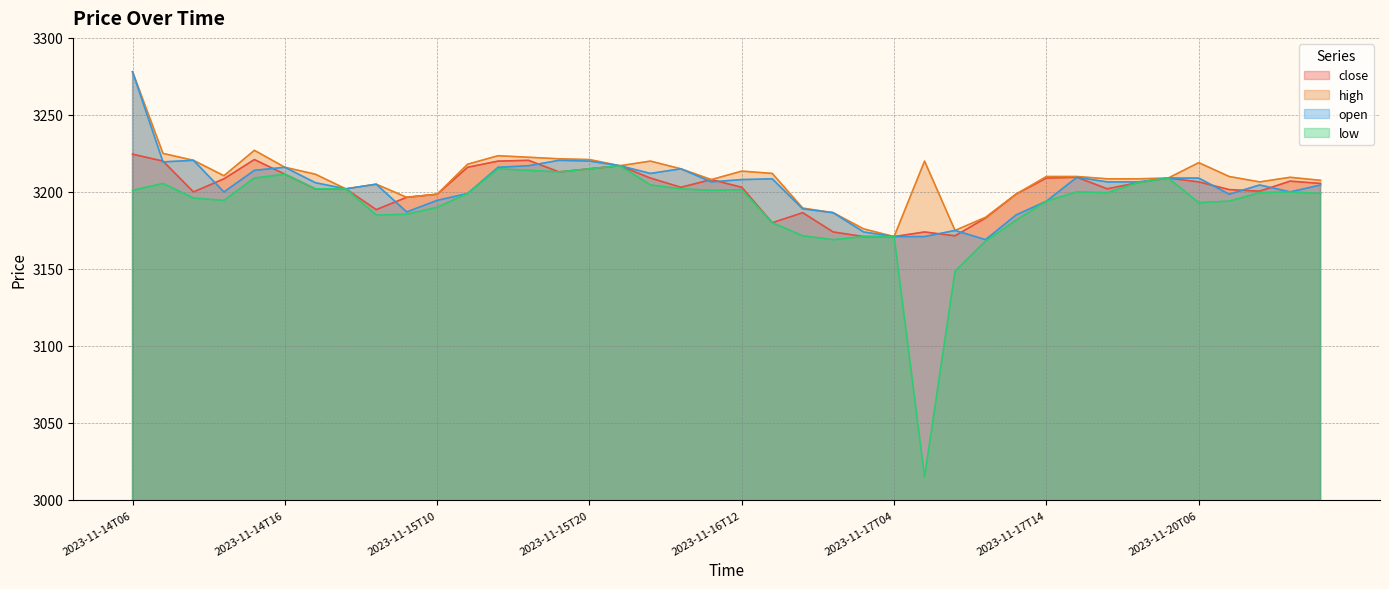

How many data points in close are above 3205?

20